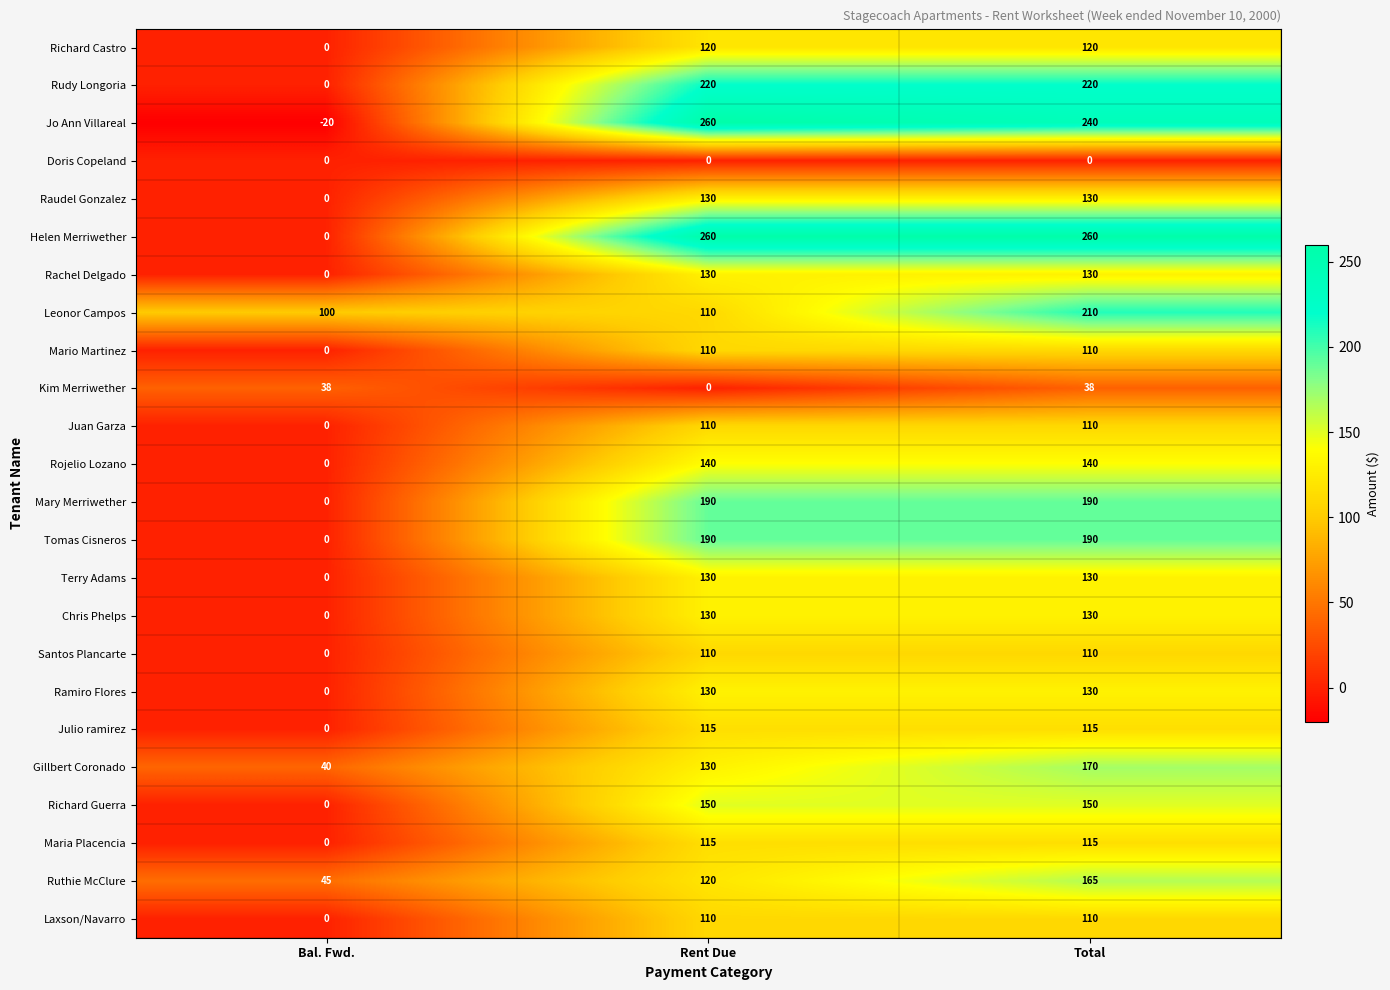

What is the sum of the Santos Plancarte values at Total and Rent Due?

220